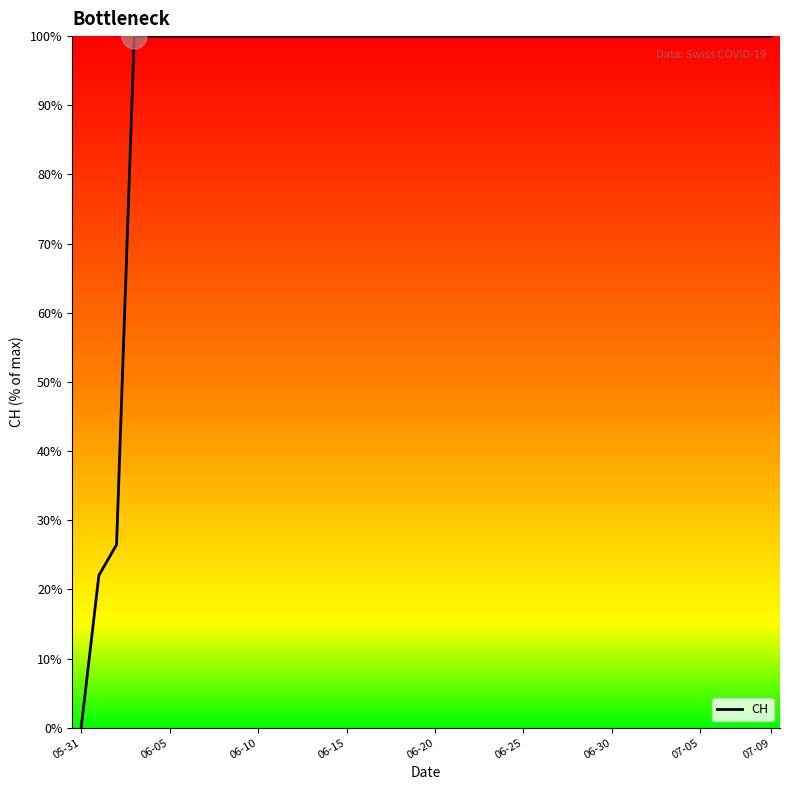

Reading left to right, list all the values displayed in this chart.

0.0	22.0	26.5	100.0	100.0	100.0	100.0	100.0	100.0	100.0	100.0	100.0	100.0	100.0	100.0	100.0	100.0	100.0	100.0	100.0	100.0	100.0	100.0	100.0	100.0	100.0	100.0	100.0	100.0	100.0	100.0	100.0	100.0	100.0	100.0	100.0	100.0	100.0	100.0	100.0